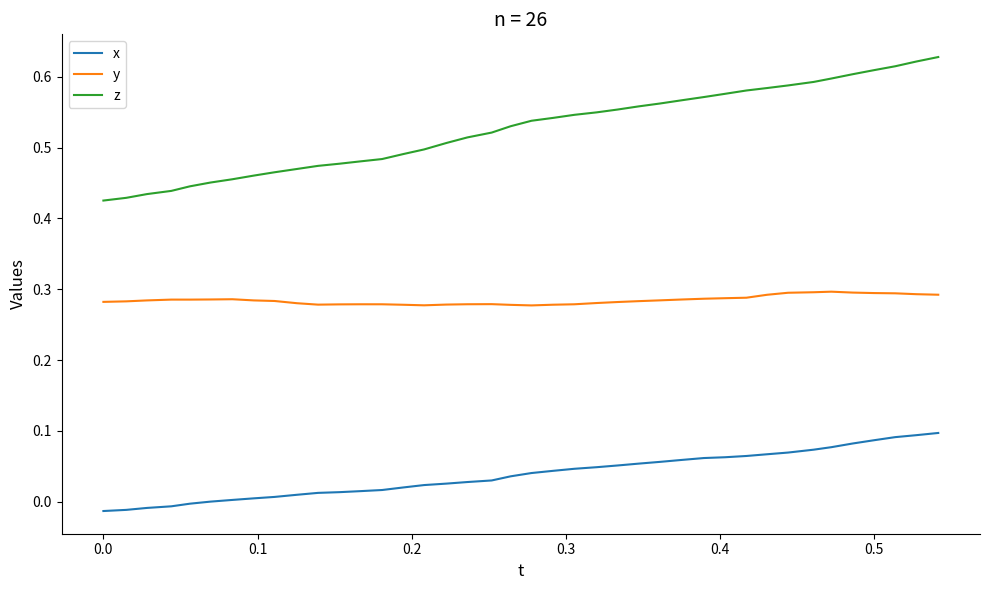

Which series has the largest range (max minus min)?

z